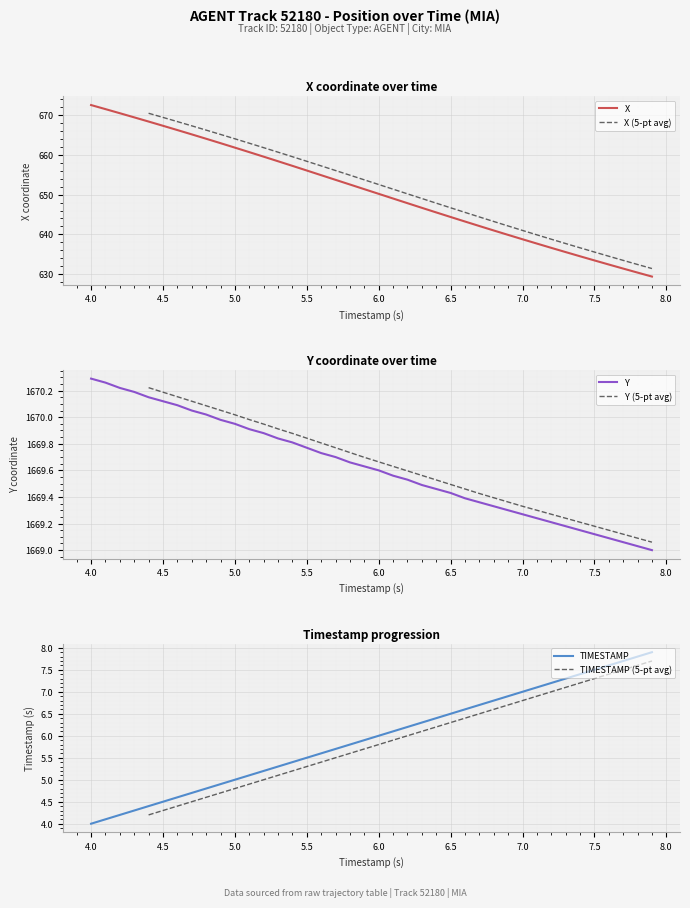

Is it true that TIMESTAMP equals 7.5 at 7.5?

True